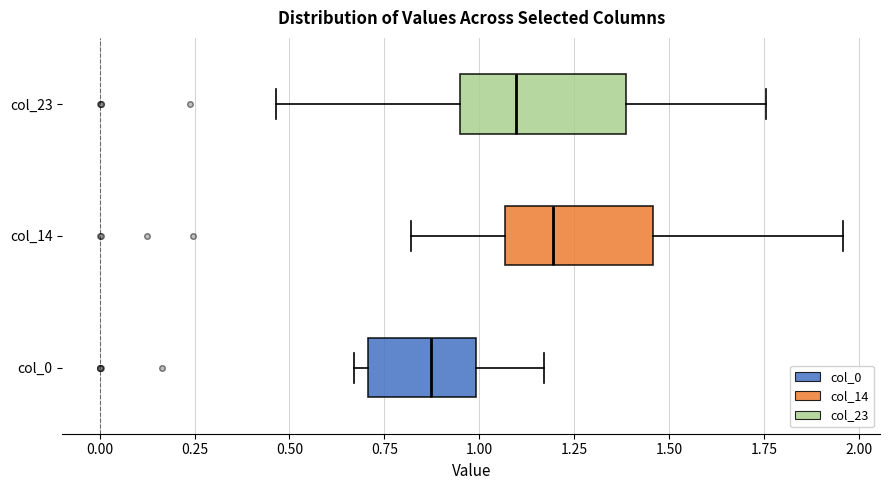

Reading bottom to top, transcribe this box plot: for each box, give where its median line is, the range the box spans, and where its two whiskers end, as read against the x-axis. The values are not printed on the chart, so give them approximately, as read against the axis.

col_0: median 0.85, box 0.70 to 1.00, whiskers 0.65 to 1.15
col_14: median 1.20, box 1.05 to 1.45, whiskers 0.80 to 1.95
col_23: median 1.10, box 0.95 to 1.40, whiskers 0.45 to 1.75